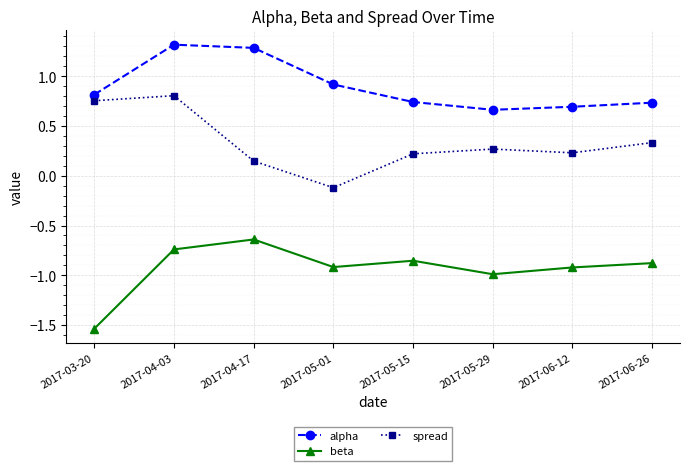

List the series in order of their overall mean, highest first.

alpha, spread, beta